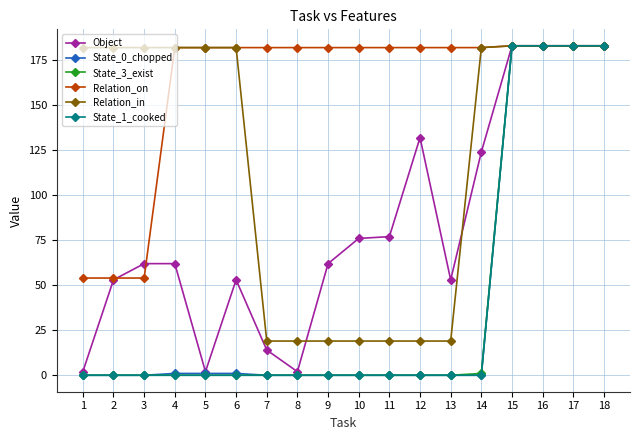

What is the maximum value shown in the chart?

183